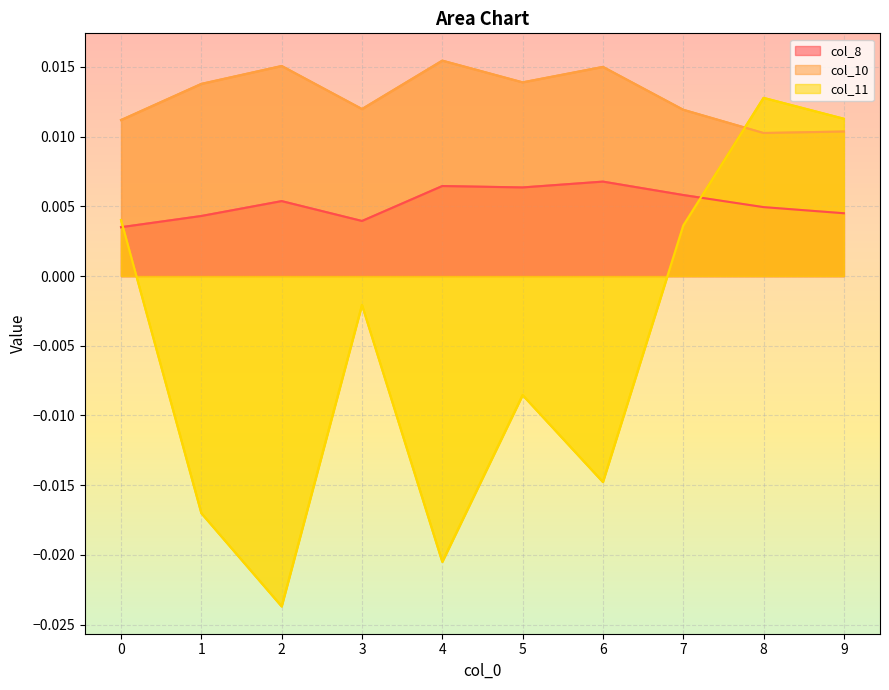

In col_10, how many points are higher than both neighbors (excluding endpoints)?

3